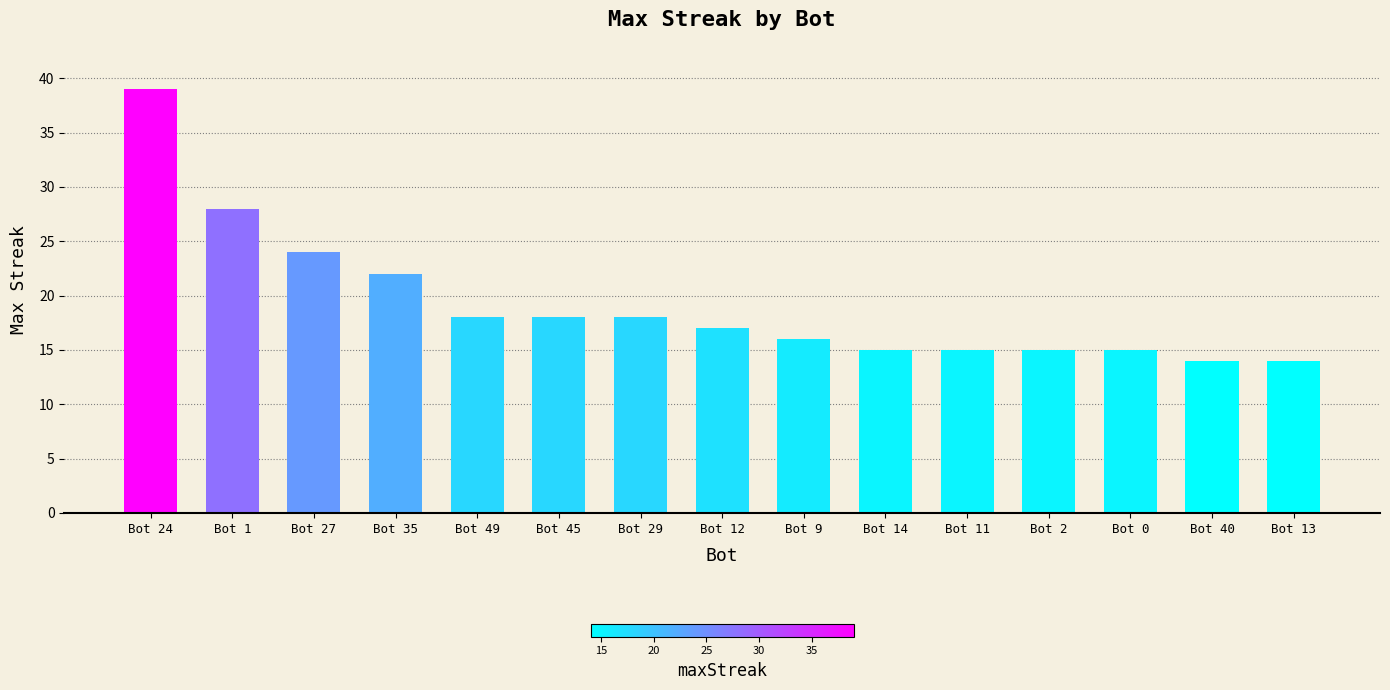

What is the value of the 12th bar from the left?

15